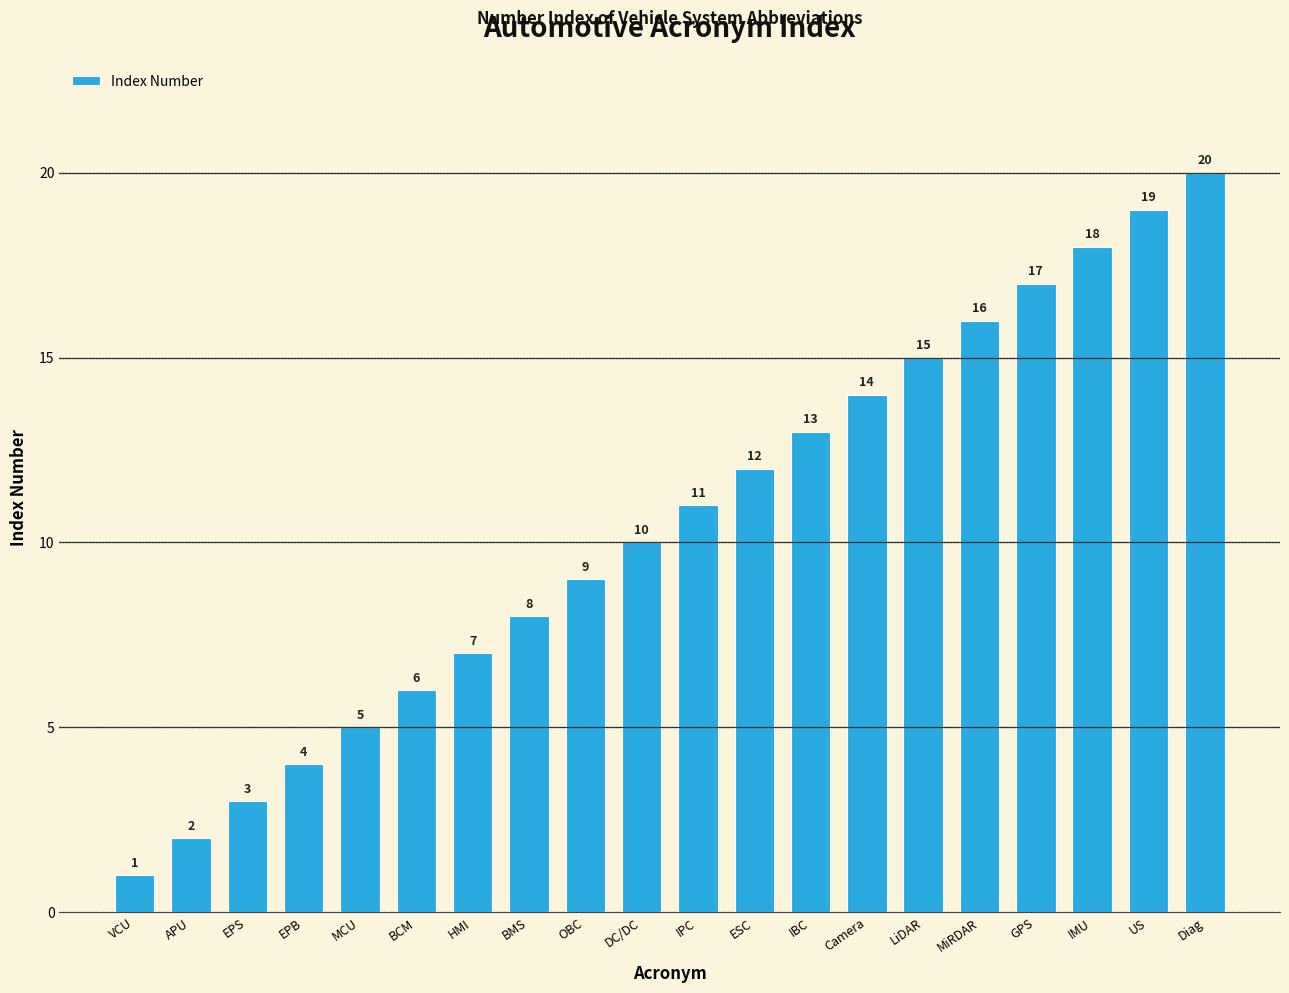

Which label corresponds to the smallest value in the chart?

VCU